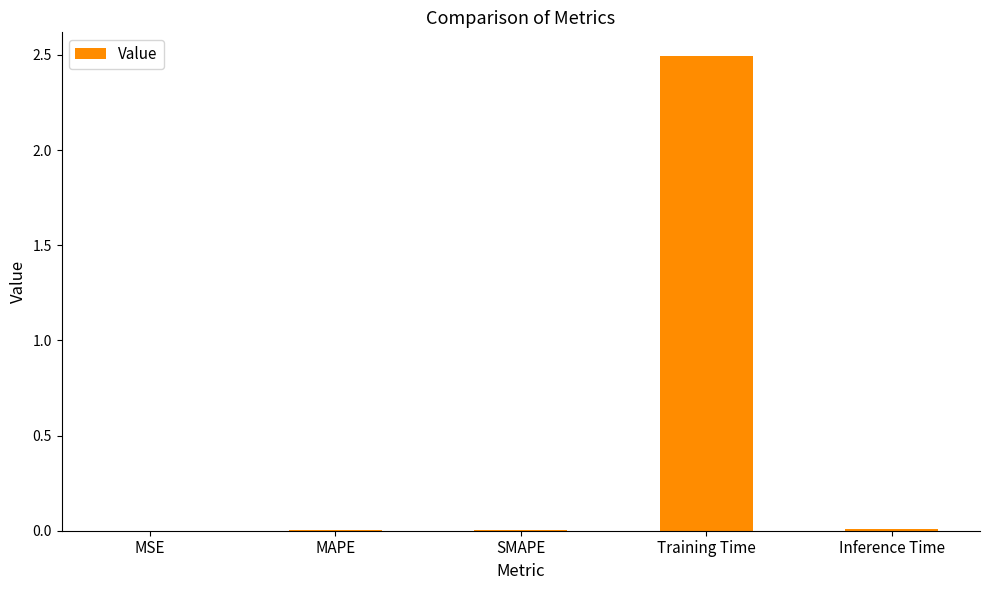

Between Inference Time and Training Time, which is larger?

Training Time